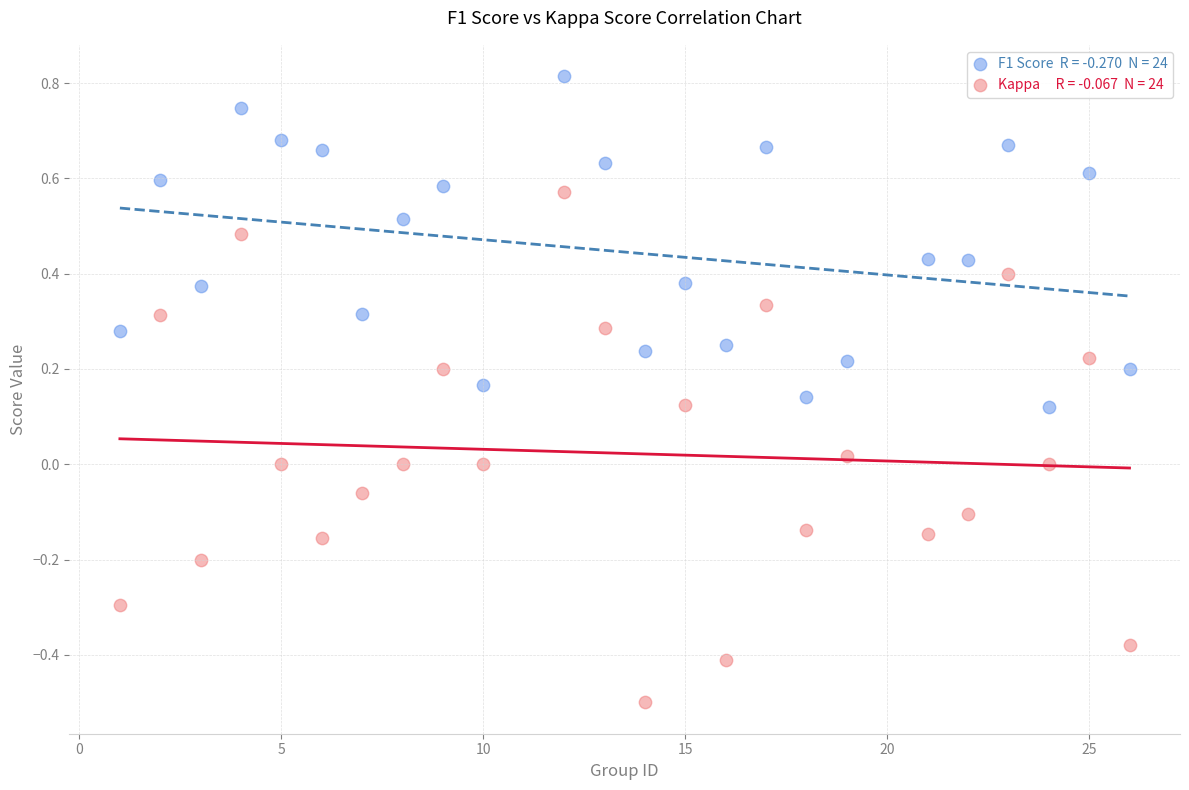

Across all data points, what is the range of Y values (max minus min)?

1.3